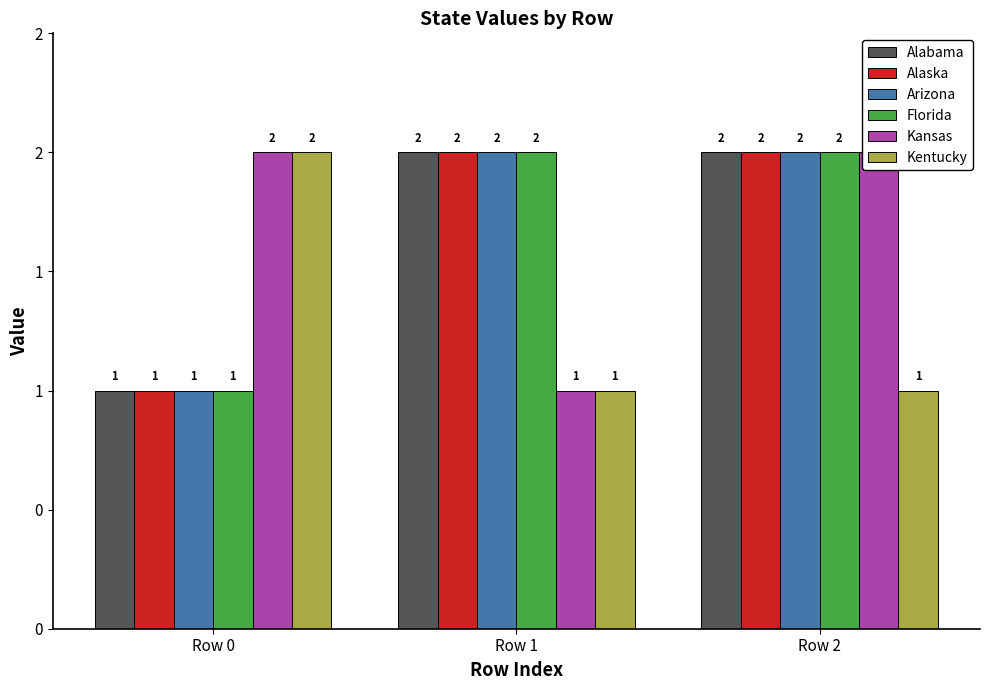

Which series changed the most between Row 1 and Row 2?

Kansas